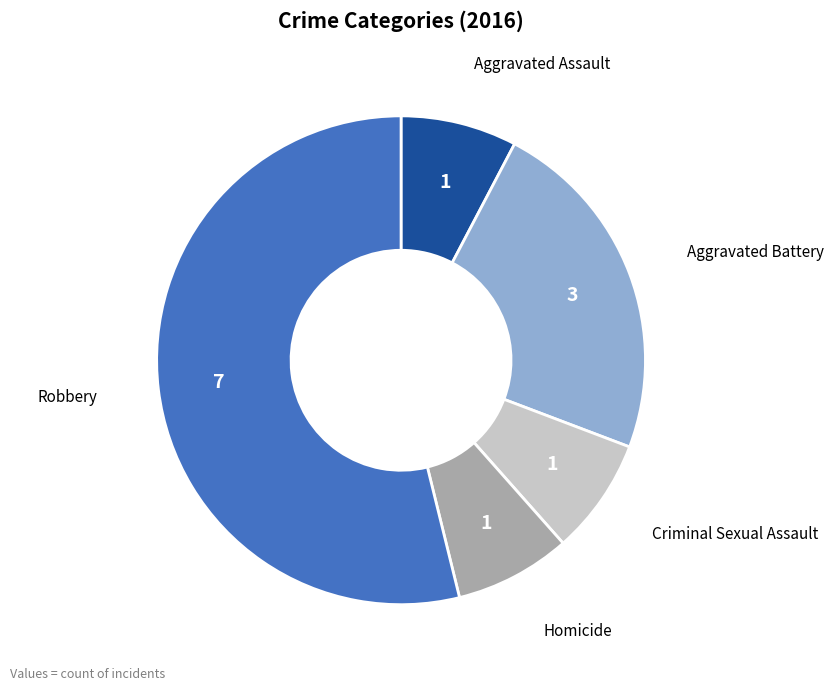

Between Aggravated Battery and Robbery, which is larger?

Robbery